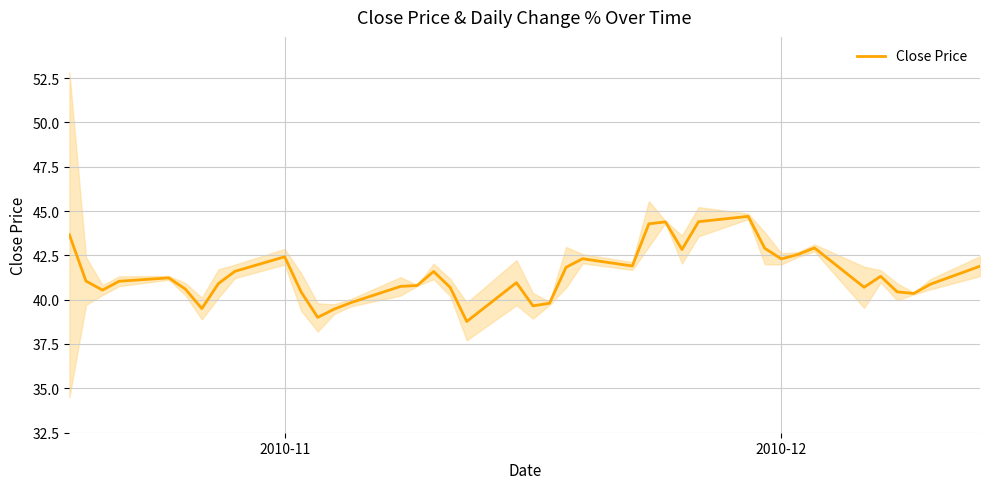

How many distinct data groups are displayed?

1